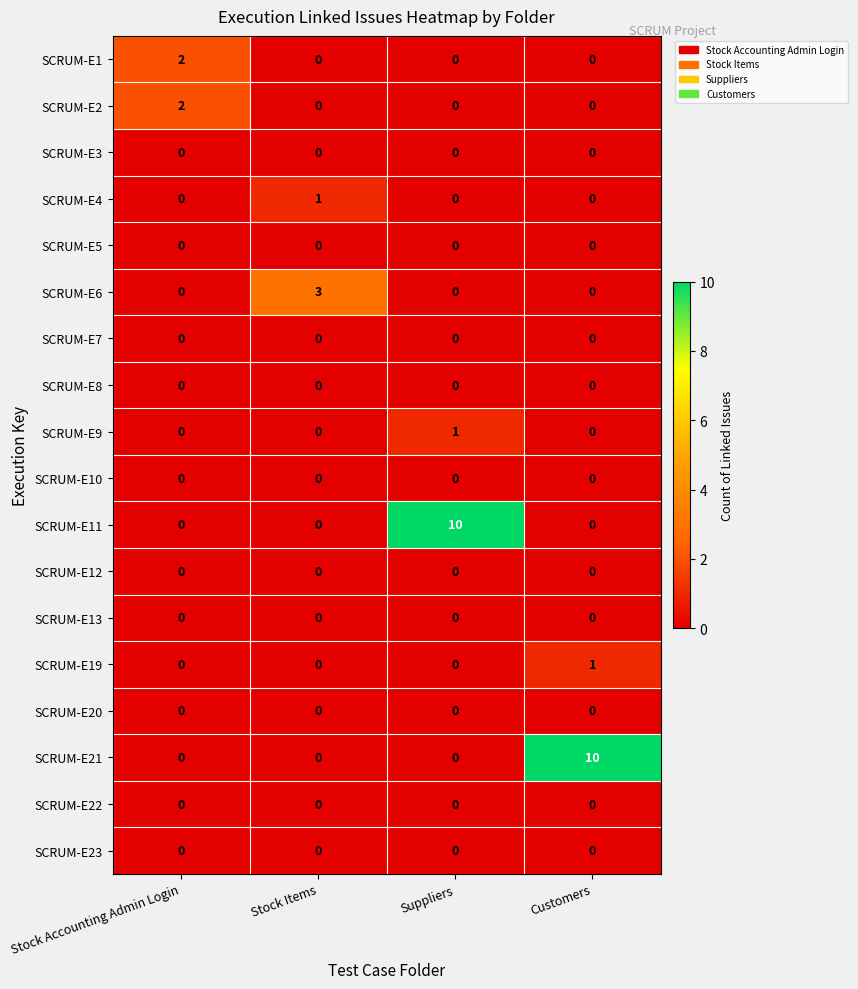

Count the number of data series in this chart.

18